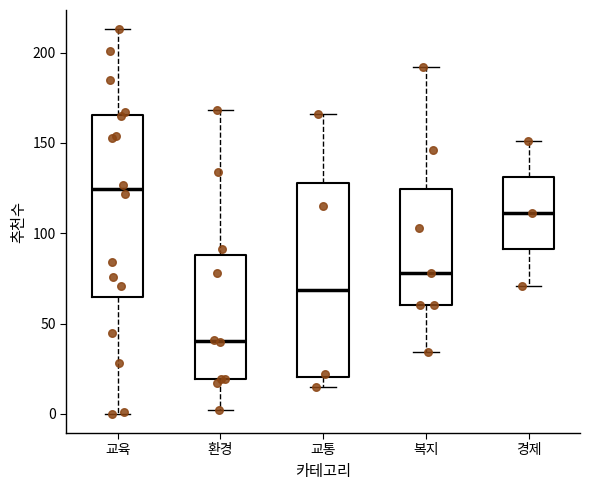

Where is the lower edge of the box for 환경 on the y-axis? The values are not printed on the chart, so give them approximately, as read against the axis.

20